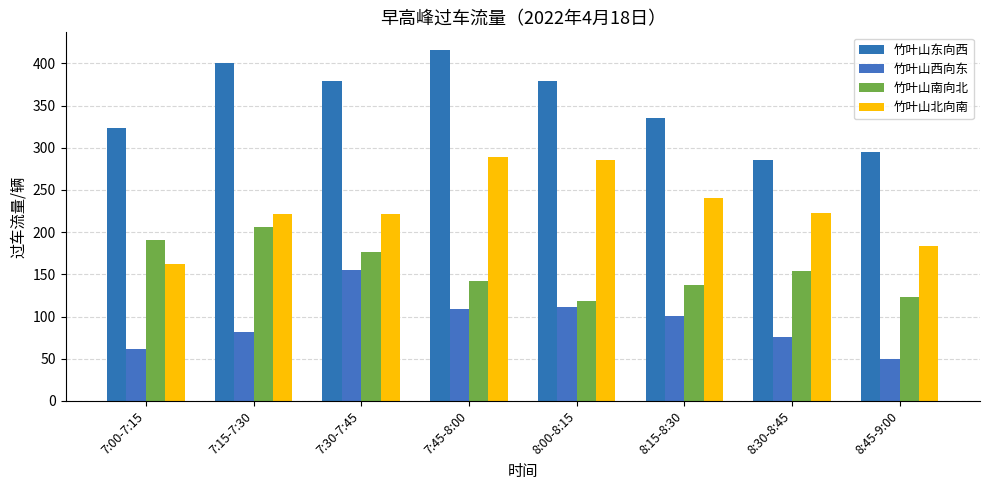

How many data points in 竹叶山东向西 are less than 379?

4